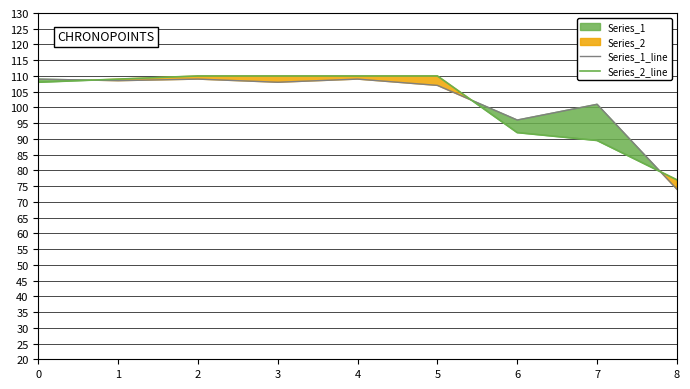

What is the sum of the Series_1_line values at 2 and 1?

217.5